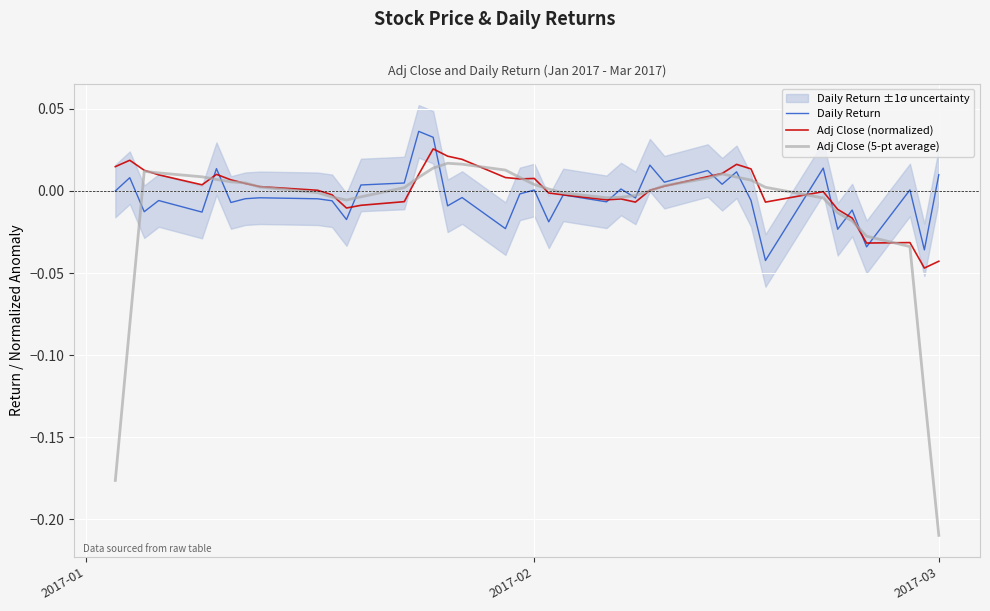

What is the label of the 40th point from the right?

2017-01